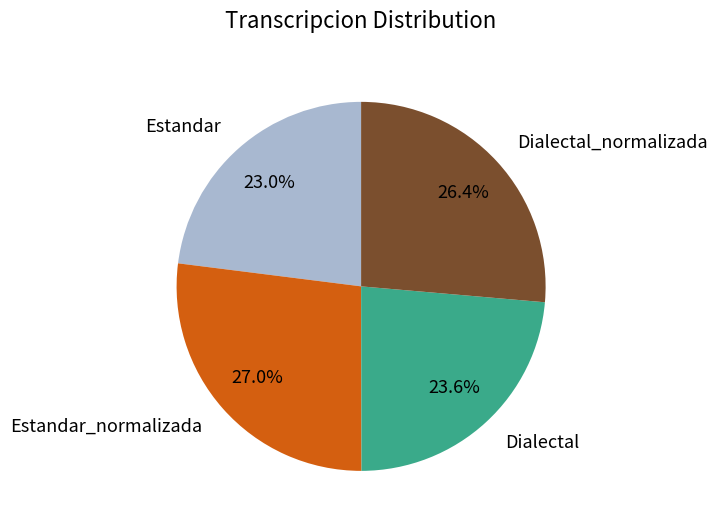

Count the number of slices in the pie.

4